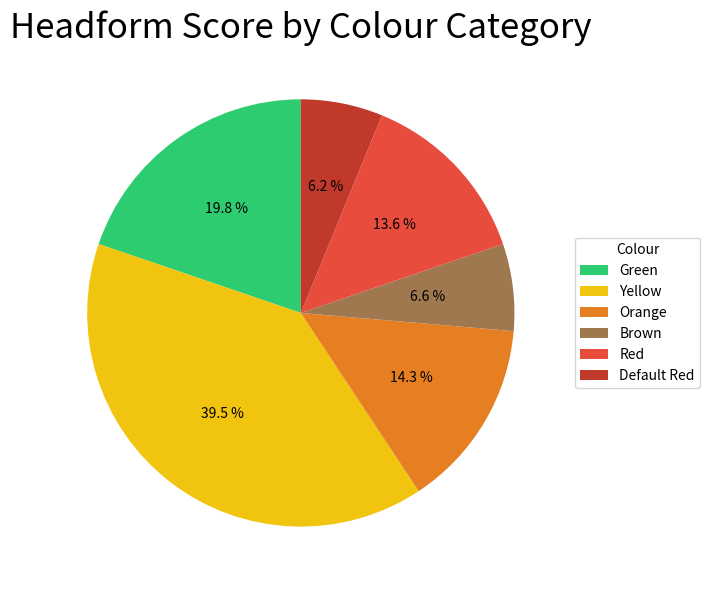

Is it true that Red is 26% of the pie?

False